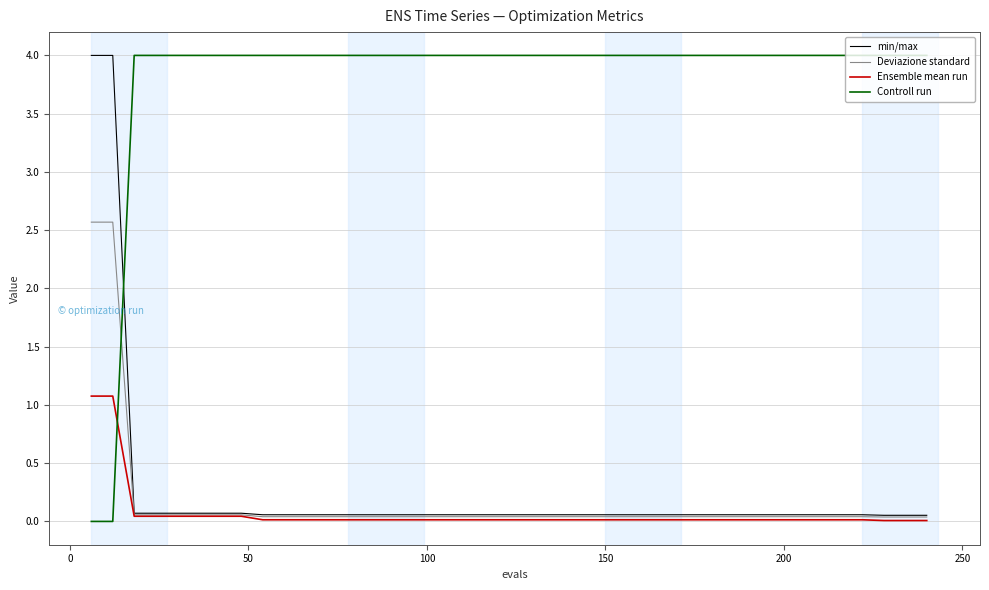

What is the sum of all min/max values?

10.2